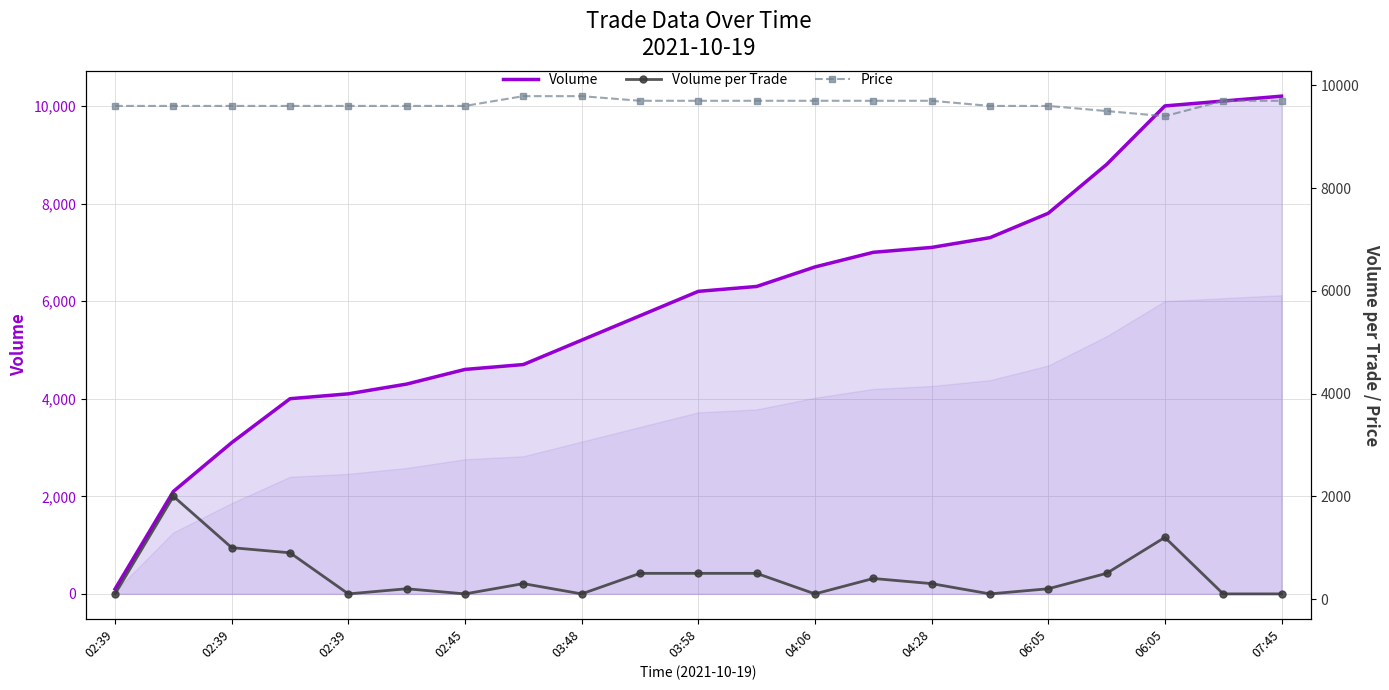

What is the approximate value of Volume per Trade at 06:05?

200